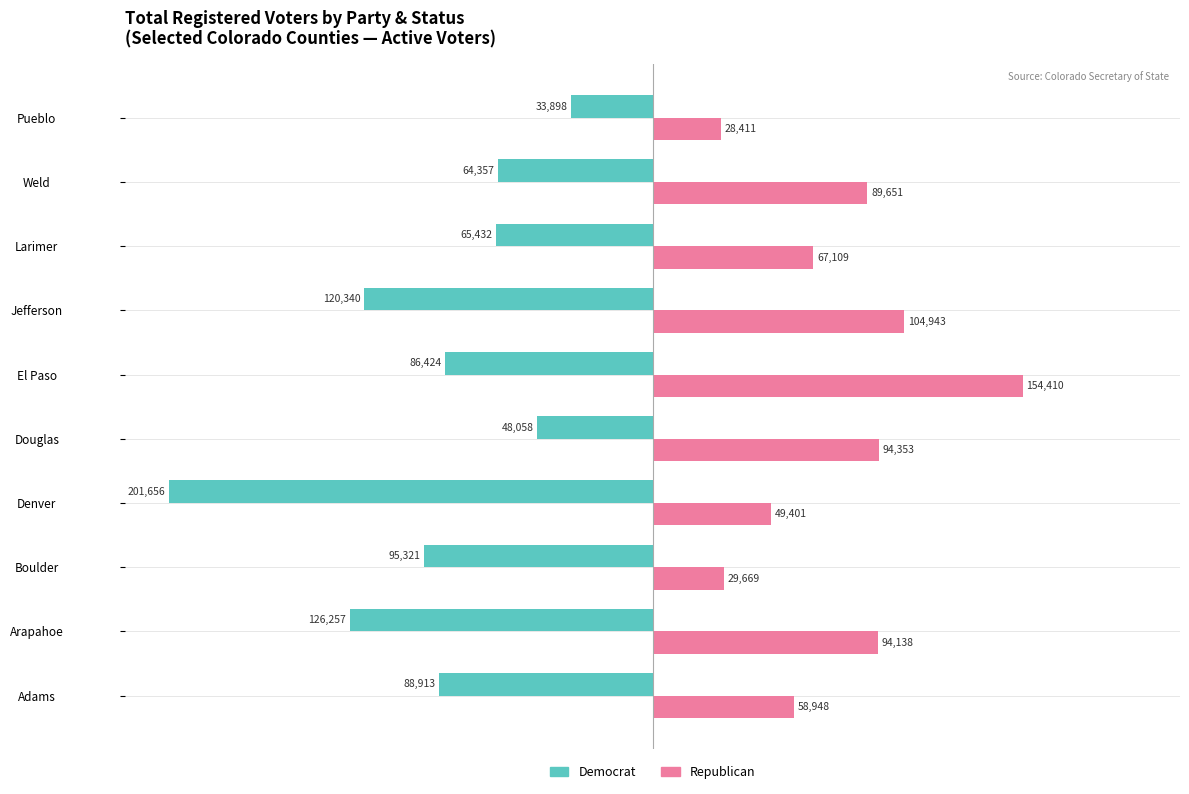

Which category has the highest value across all series?

El Paso